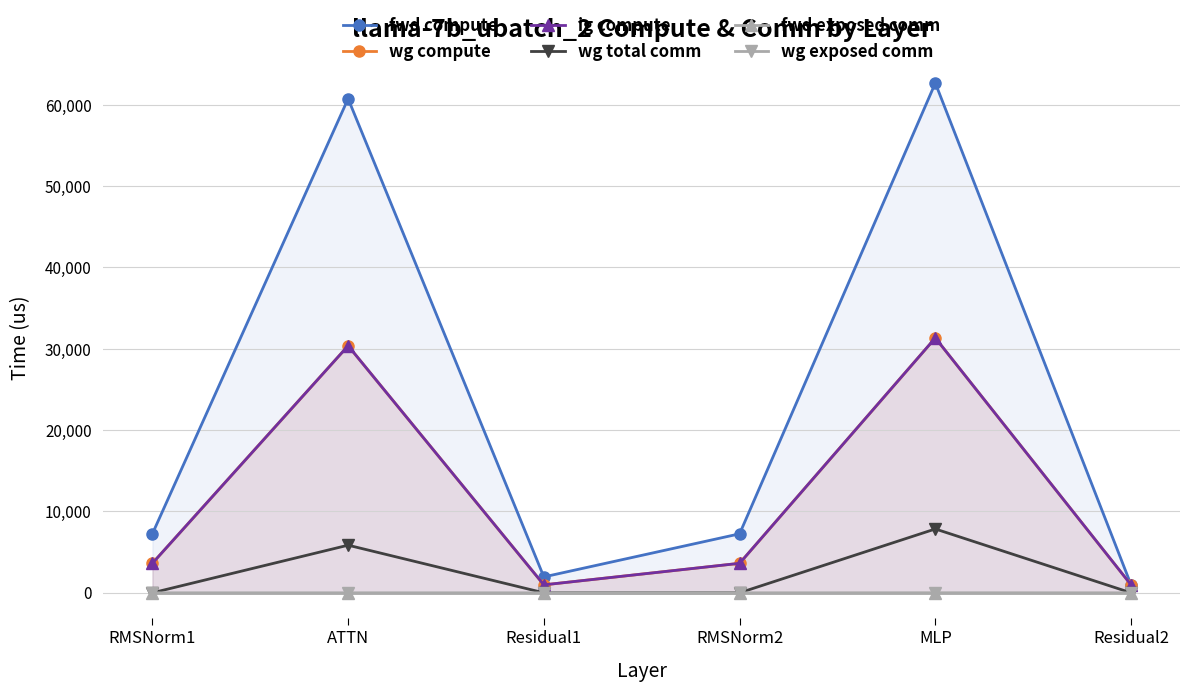

How many values in the fwd compute series exceed 7254?

4